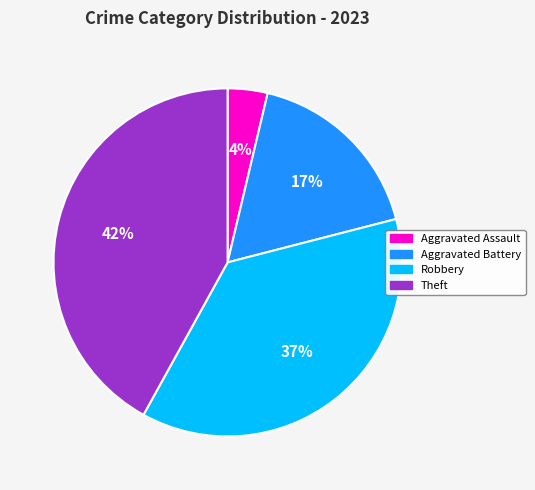

To the nearest percent, what portion does Aggravated Battery represent?

17%